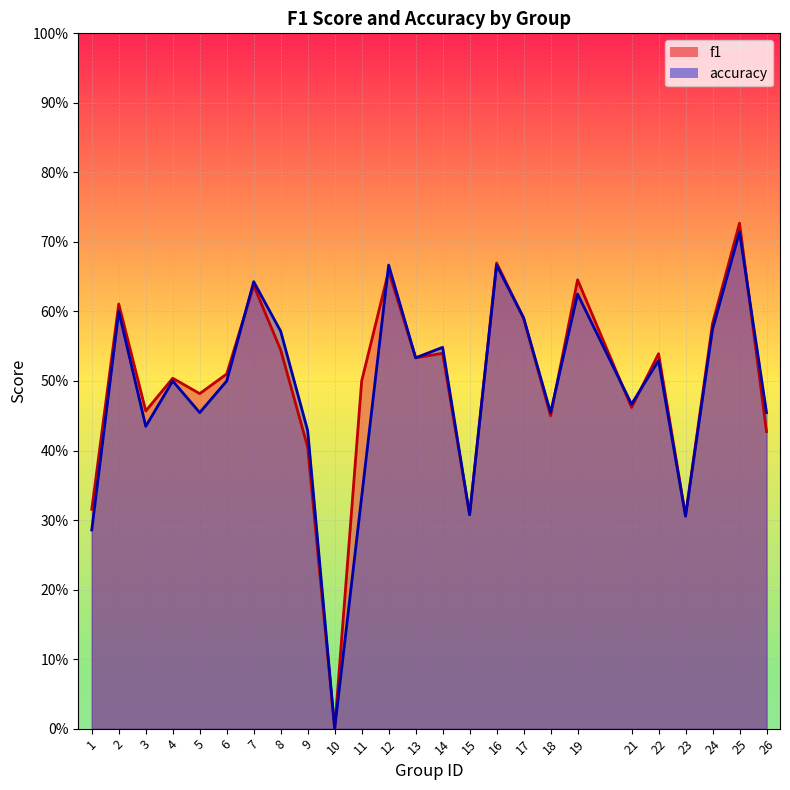

Is the value of accuracy at 23 greater than the value of f1 at 24?

No